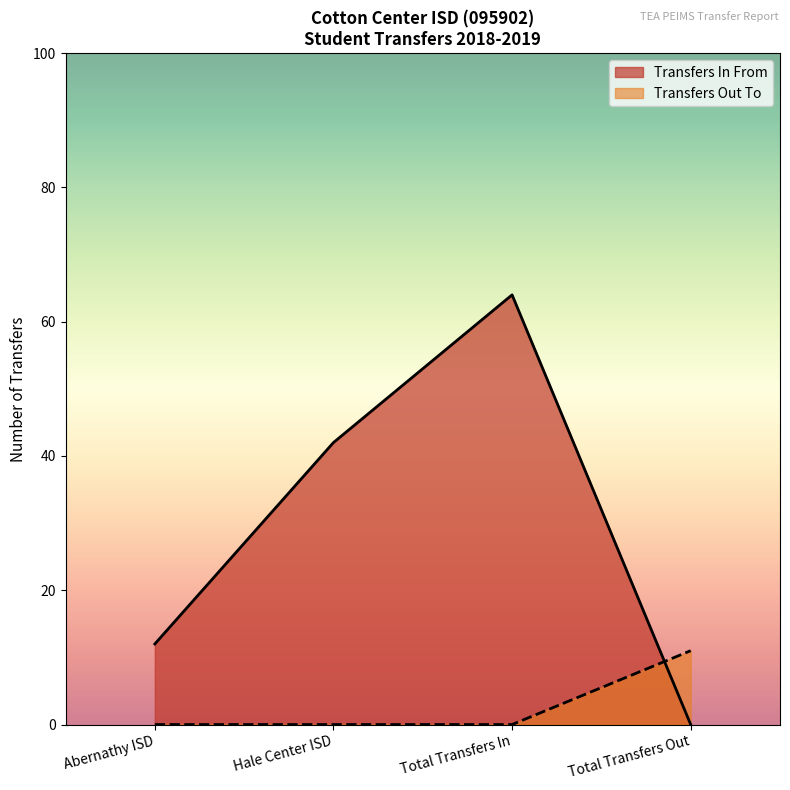

In Transfers In From, how many points are higher than both neighbors (excluding endpoints)?

1